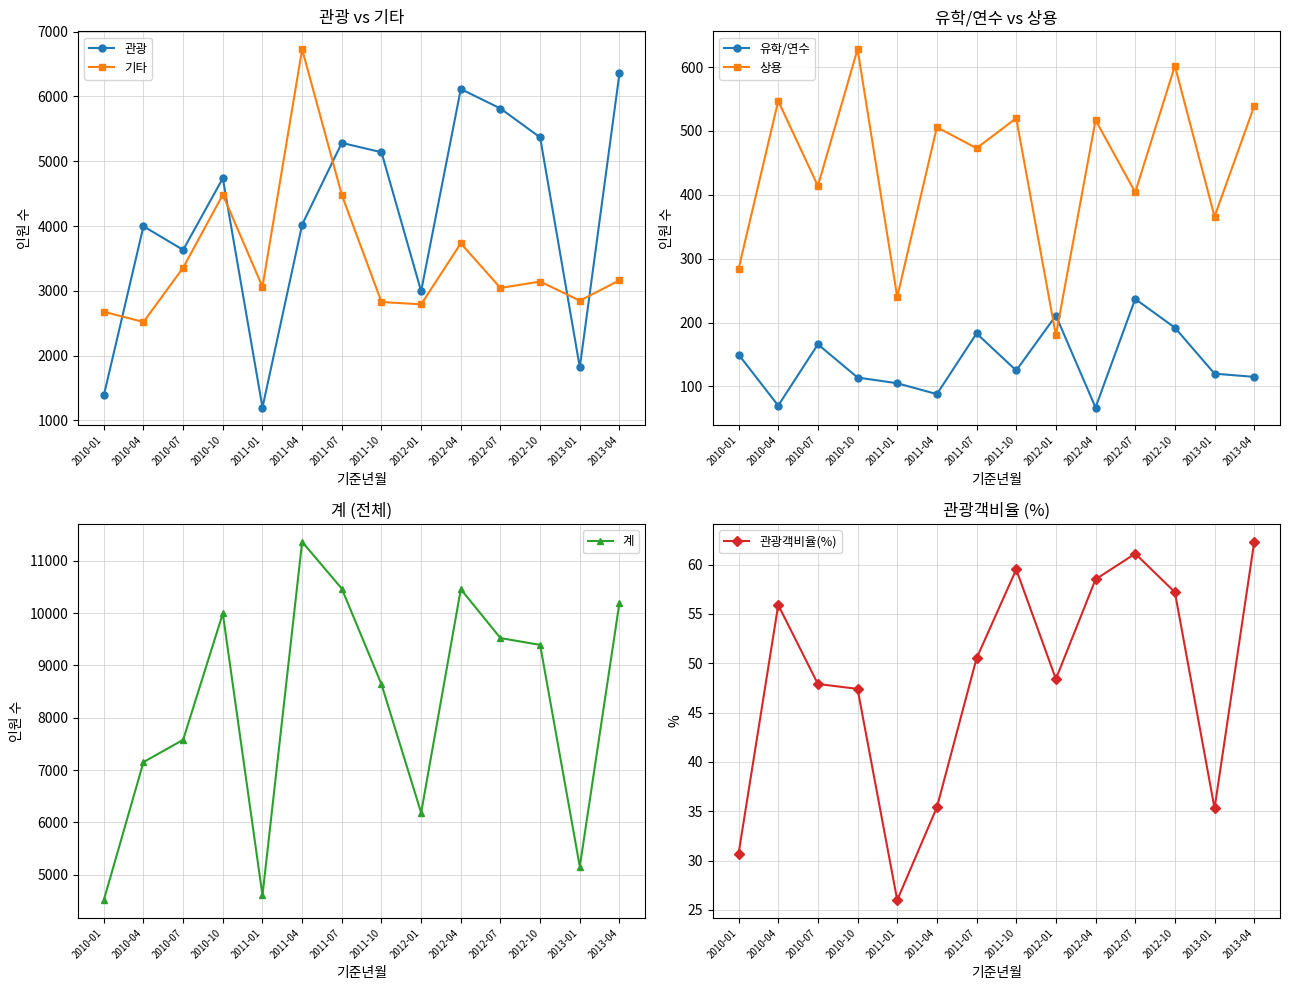

True or false: 관광 has a value of 1936.2 at 2012-01.

False